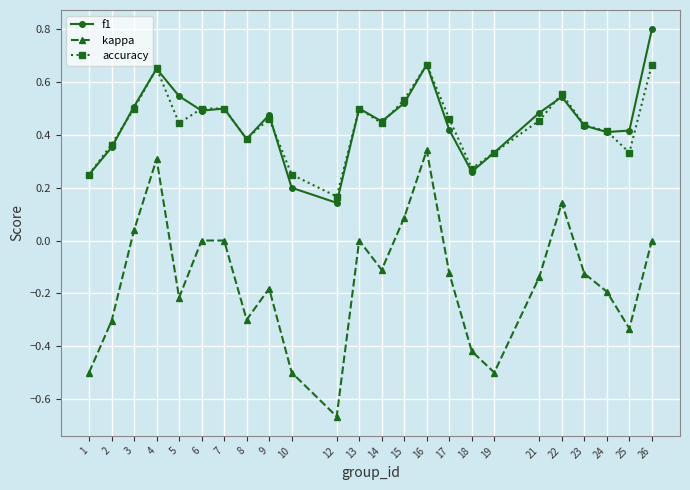

Which category has the lowest value across all series?

12